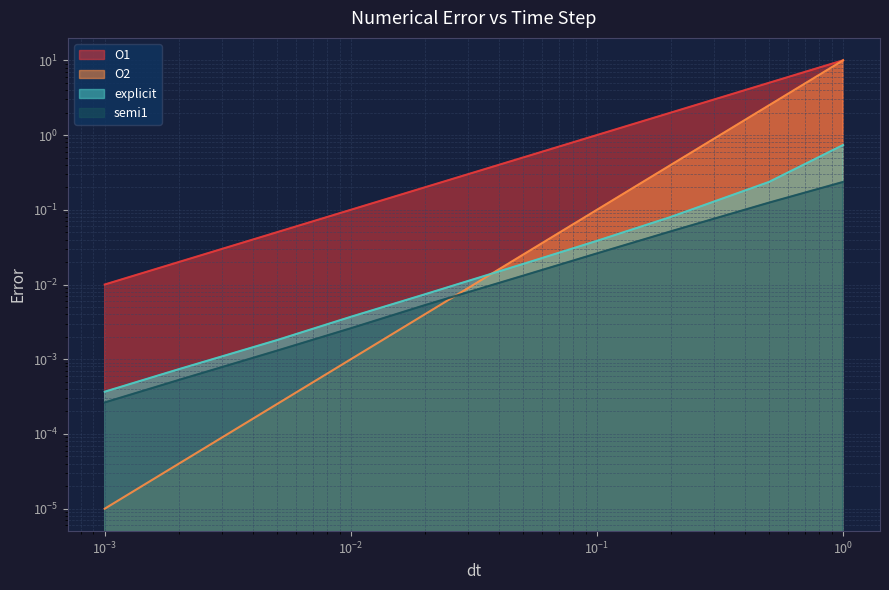

Which series has the largest range (max minus min)?

O2